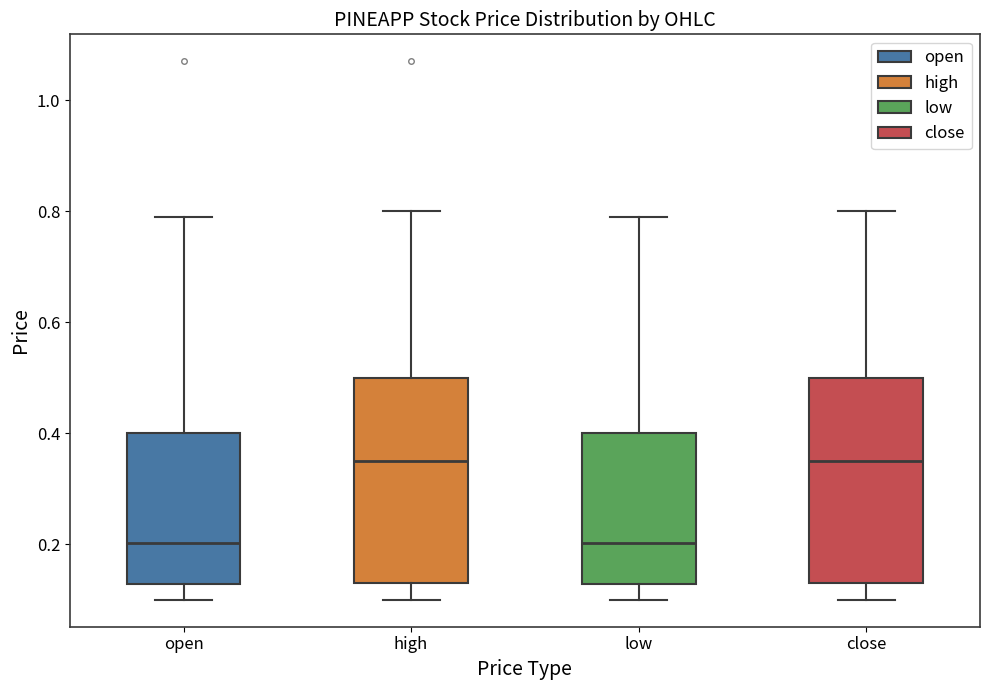

Reading left to right, read every box against the y-axis: the position of its median line, the range the box covers, and the ends of its whiskers. The values are not printed on the chart, so give them approximately, as read against the axis.

open: median 0.20, box 0.12 to 0.40, whiskers 0.10 to 0.80
high: median 0.36, box 0.14 to 0.50, whiskers 0.10 to 0.80
low: median 0.20, box 0.12 to 0.40, whiskers 0.10 to 0.80
close: median 0.36, box 0.14 to 0.50, whiskers 0.10 to 0.80